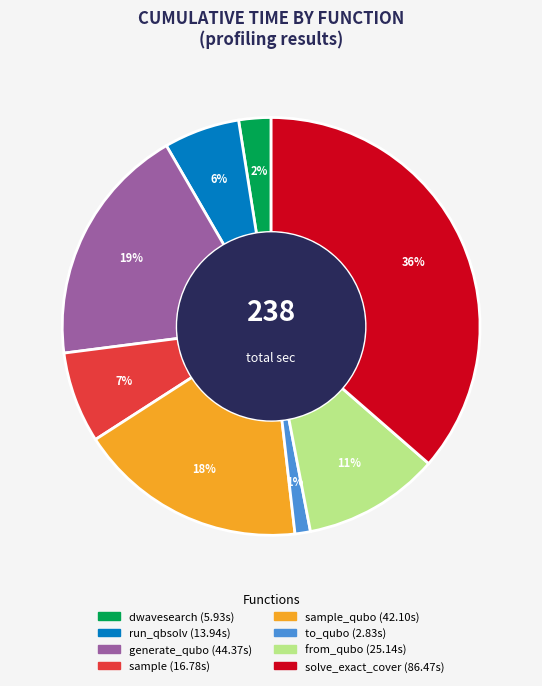

Is there any slice that represents more than half of the pie?

No